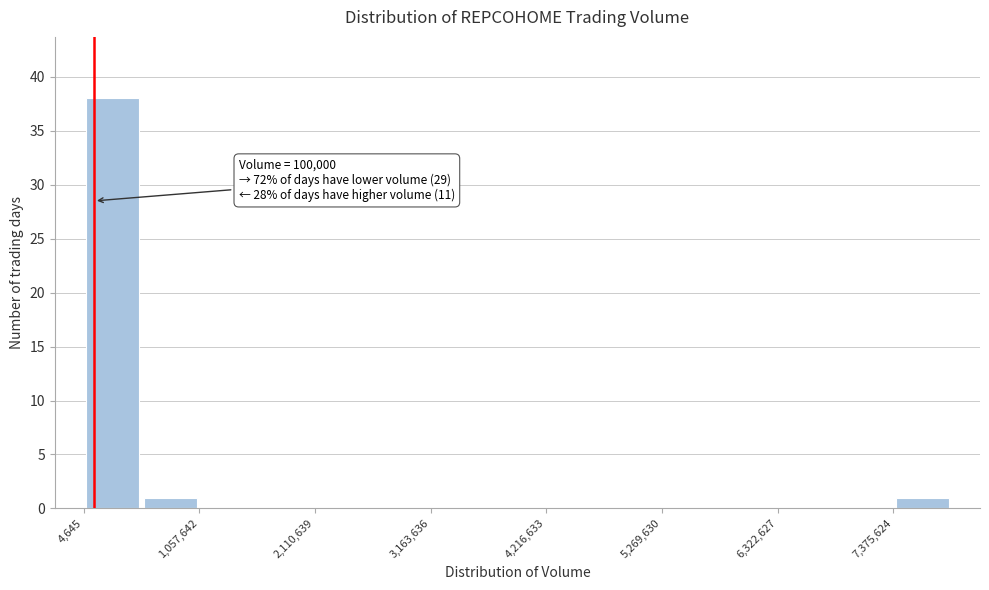

Read against the x-axis, roughly where is the centre of the tallest bar?

200000